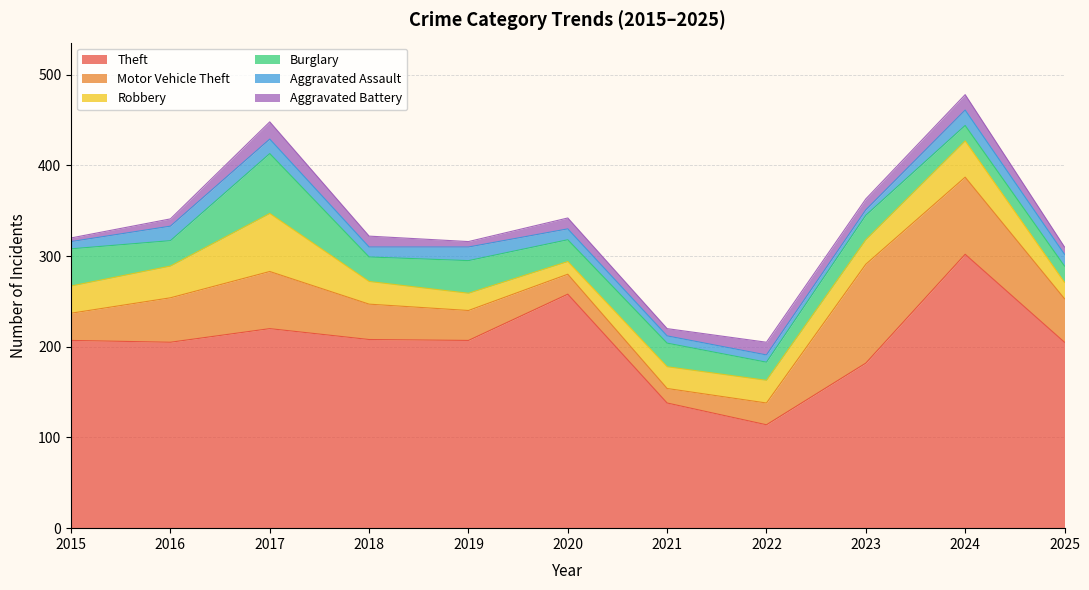

How many values in the Theft series exceed 207?

4